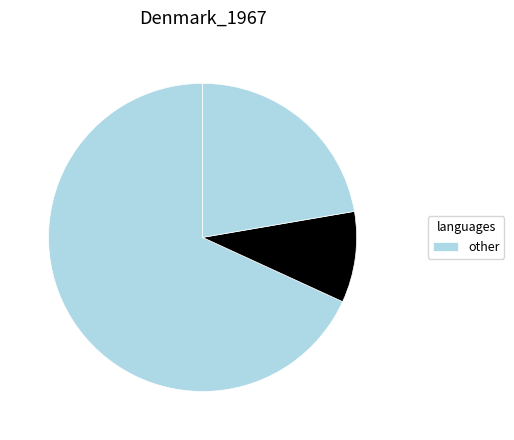

How many slices are in this pie chart?

3